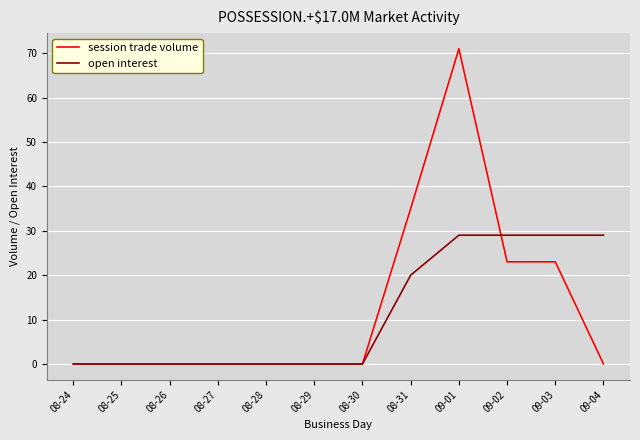

What position from the right is 08-27?

9